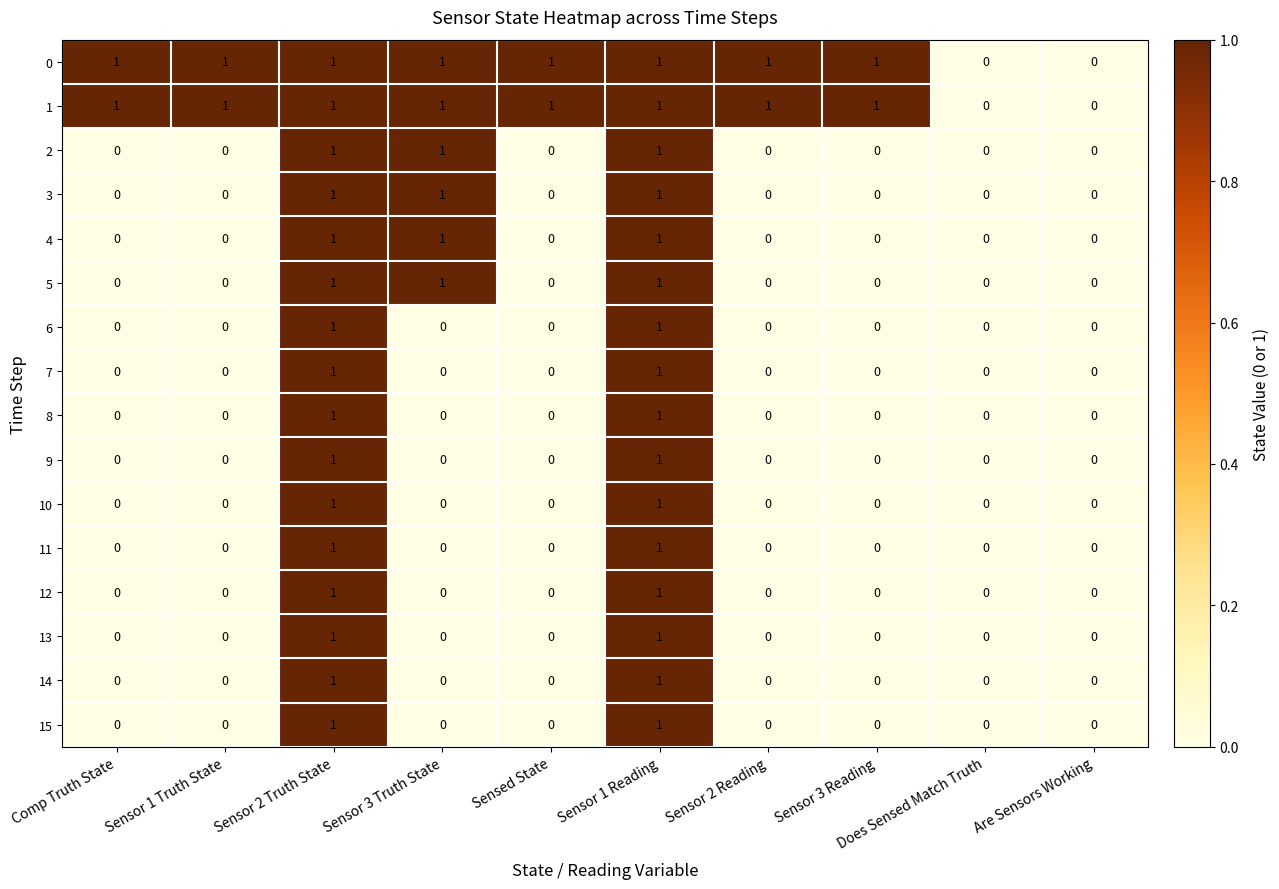

Is it true that 14 equals 0 at Are Sensors Working?

True